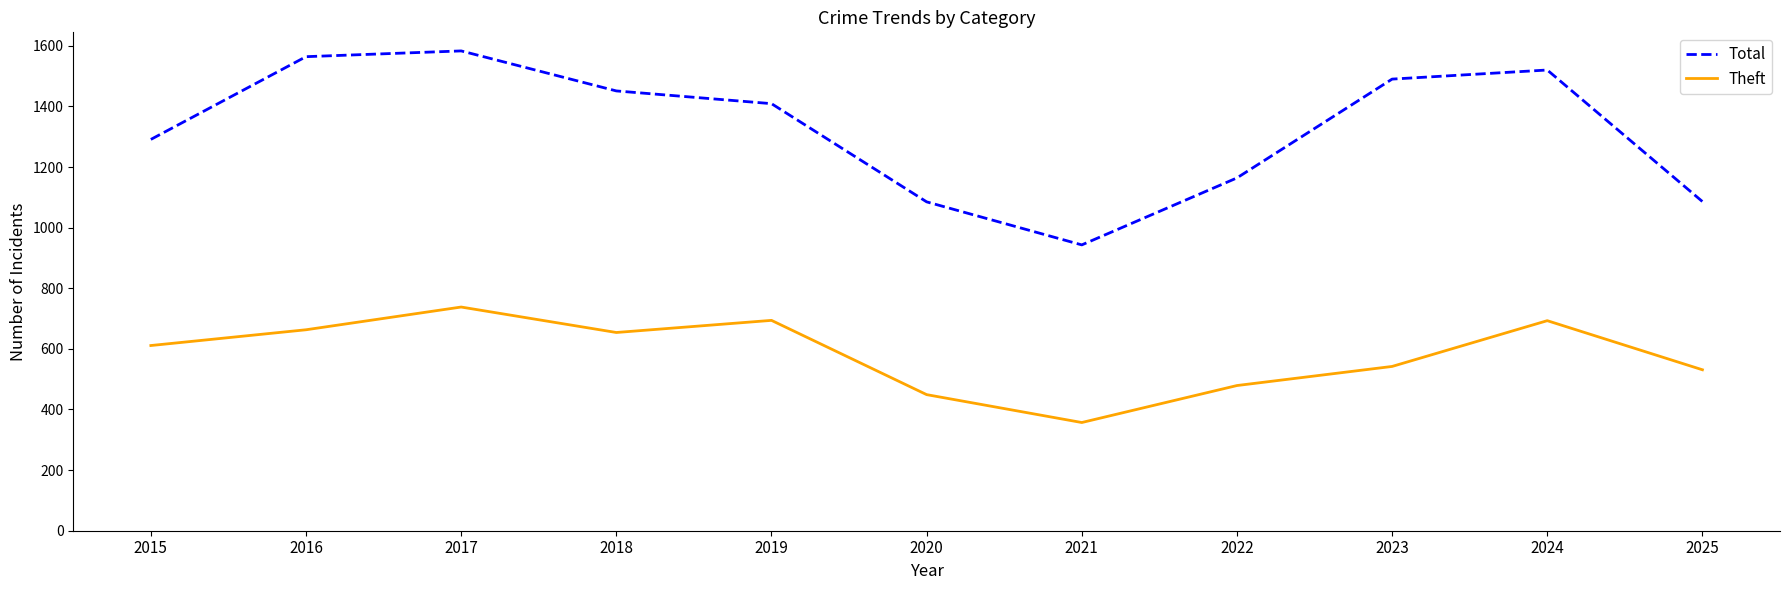

At which label is Total closest to 1263?

2015